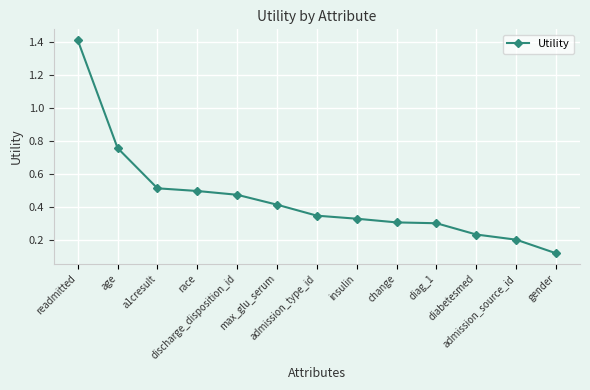

What is the difference between the maximum and minimum values?

1.3